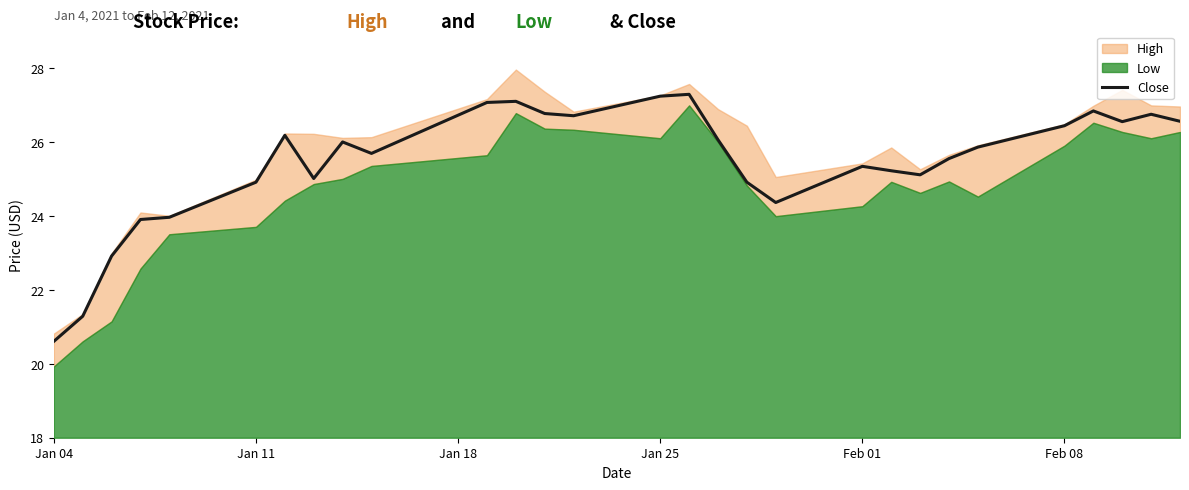

What is the average value?

25.5